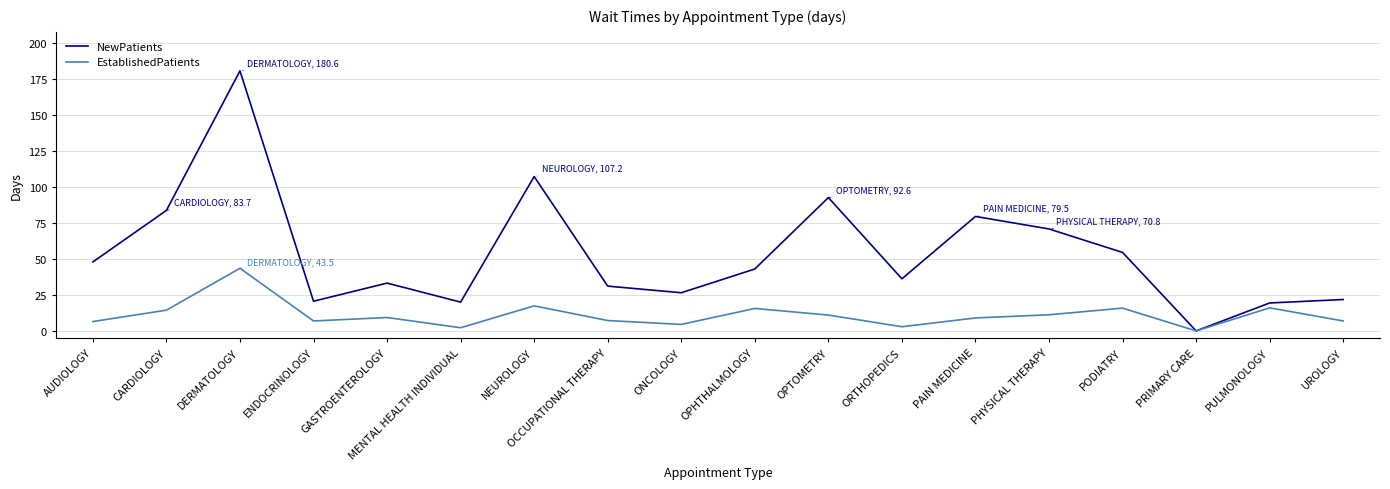

How many interior local peaks does the NewPatients series have?

5